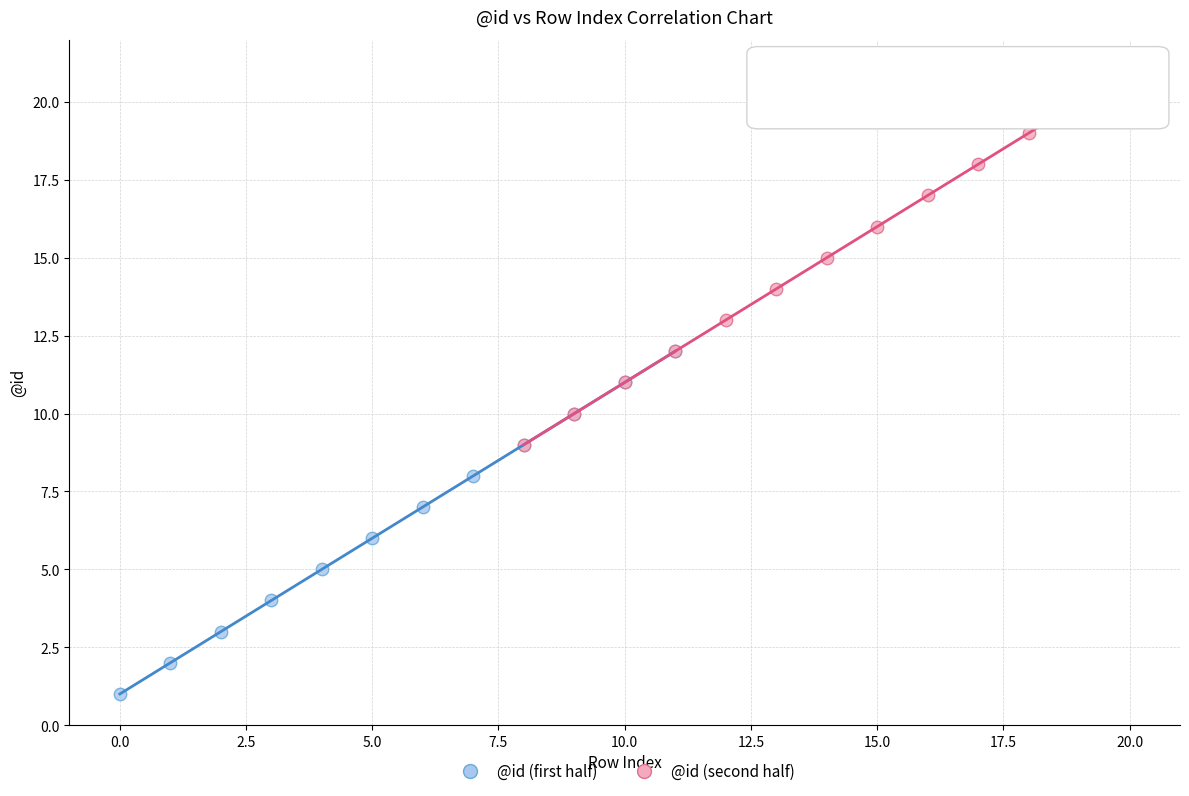

Which series has the widest spread of Y values?

@id (second half)